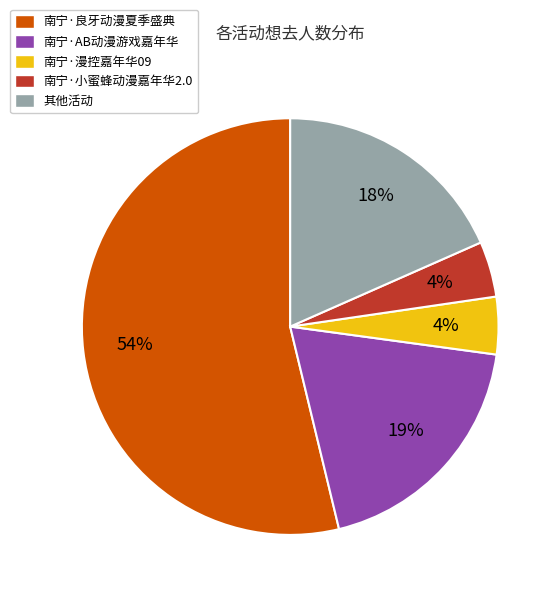

Count the number of slices in the pie.

5